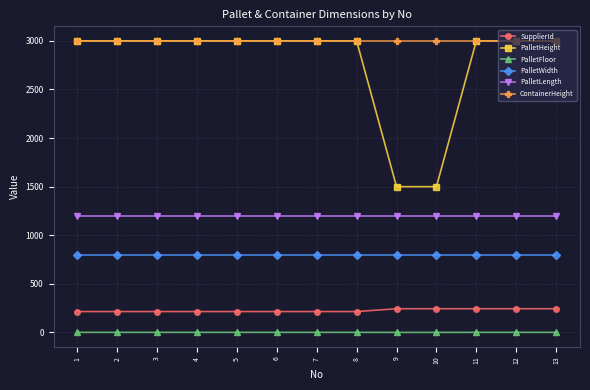

True or false: PalletWidth and SupplierId intersect in this chart.

False